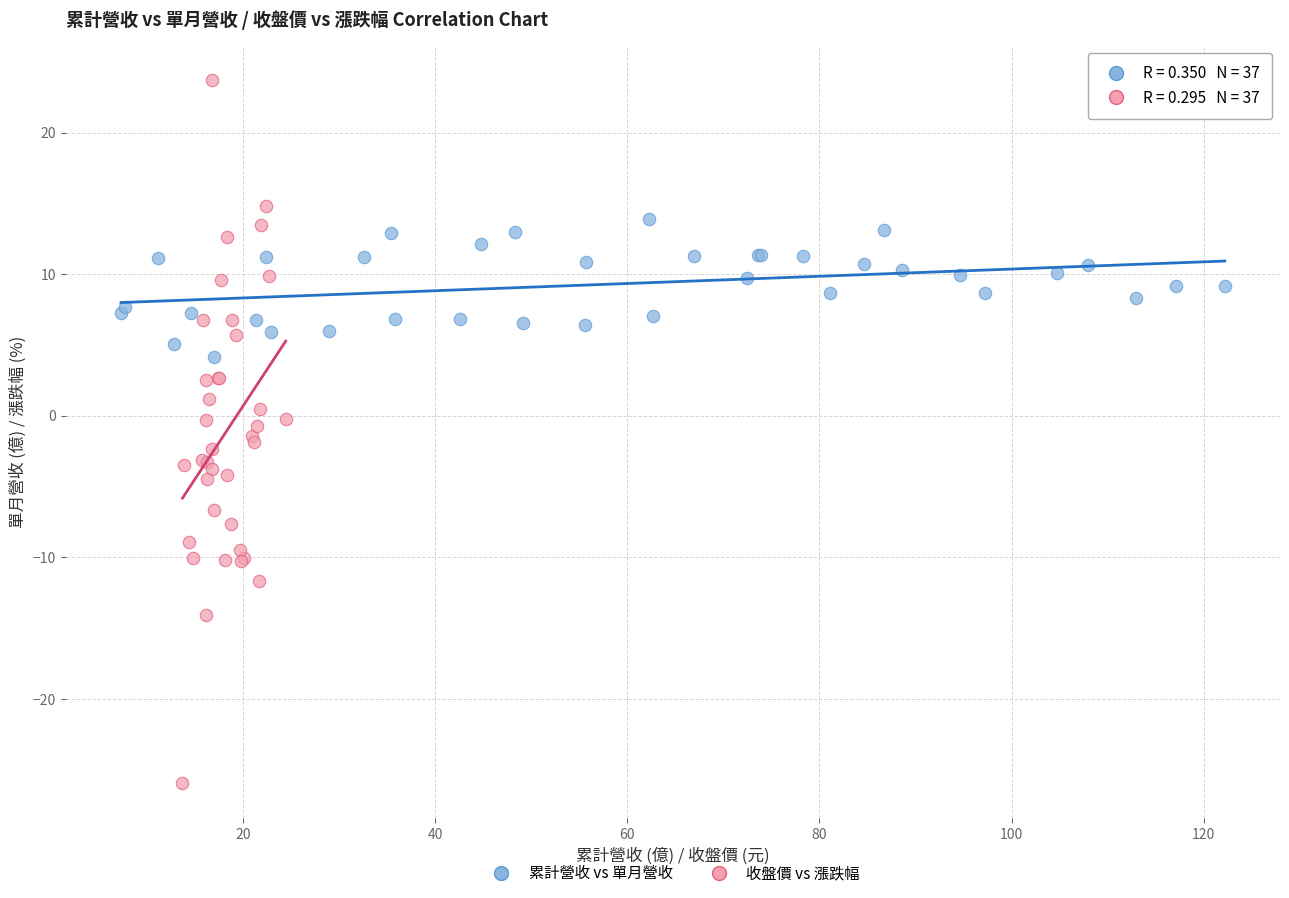

Which series contains the lowest Y value?

收盤價 vs 漲跌幅